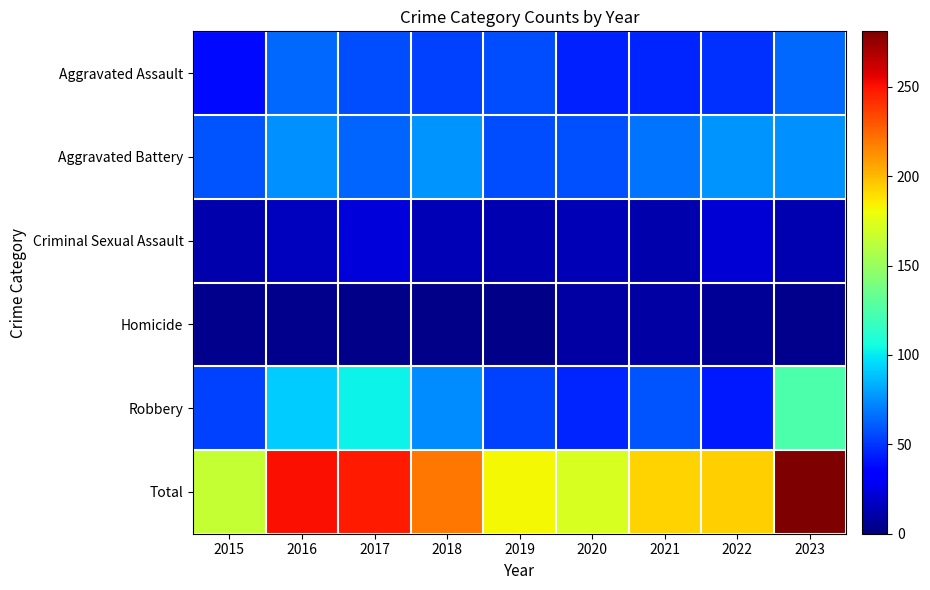

Reading left to right, what are all the values shown in this chart?

Aggravated Assault: 2015=38	2016=64	2017=57	2018=53	2019=56	2020=45	2021=46	2022=49	2023=64
Aggravated Battery: 2015=59	2016=75	2017=63	2018=76	2019=57	2020=58	2021=67	2022=76	2023=75
Criminal Sexual Assault: 2015=11	2016=16	2017=22	2018=14	2019=13	2020=14	2021=12	2022=21	2023=13
Homicide: 2015=4	2016=4	2017=3	2018=3	2019=3	2020=9	2021=9	2022=6	2023=4
Robbery: 2015=53	2016=92	2017=103	2018=74	2019=53	2020=46	2021=59	2022=42	2023=125
Total: 2015=165	2016=251	2017=248	2018=220	2019=182	2020=172	2021=193	2022=194	2023=281